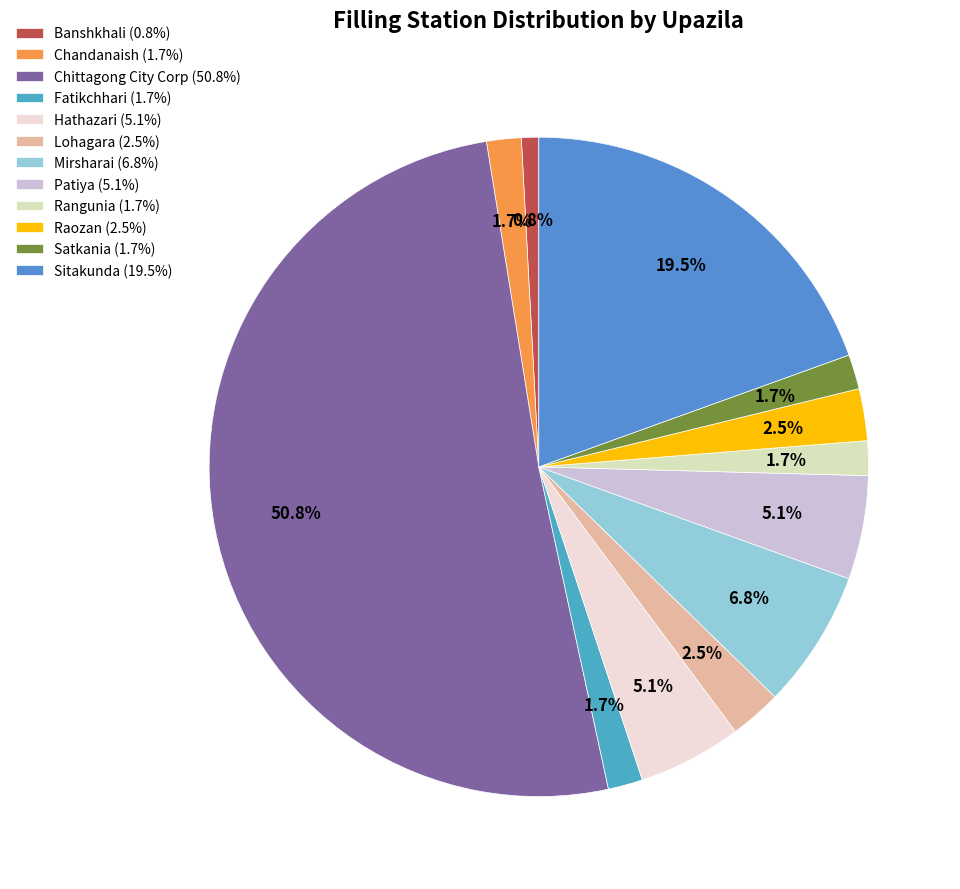

Count the number of slices in the pie.

12